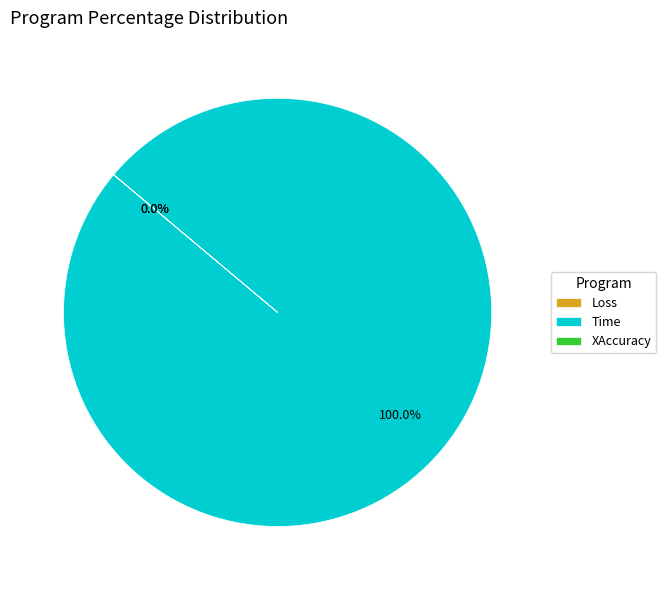

How many segments does this pie chart have?

3